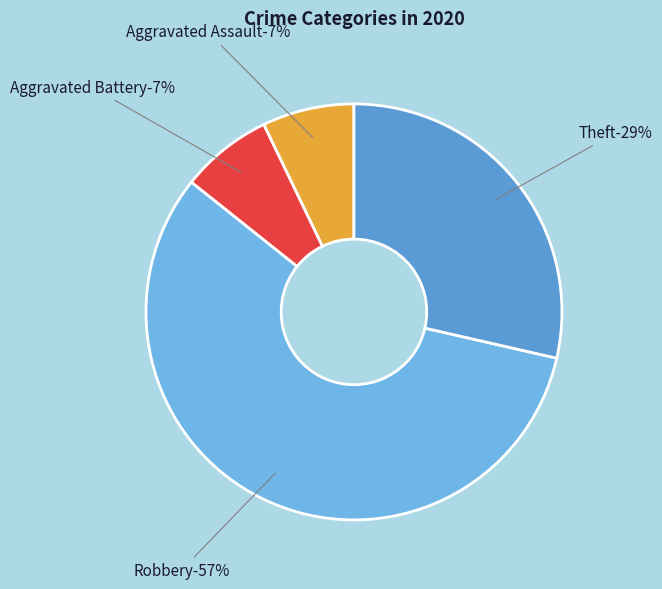

What percentage is NOT represented by Theft?

71.4%